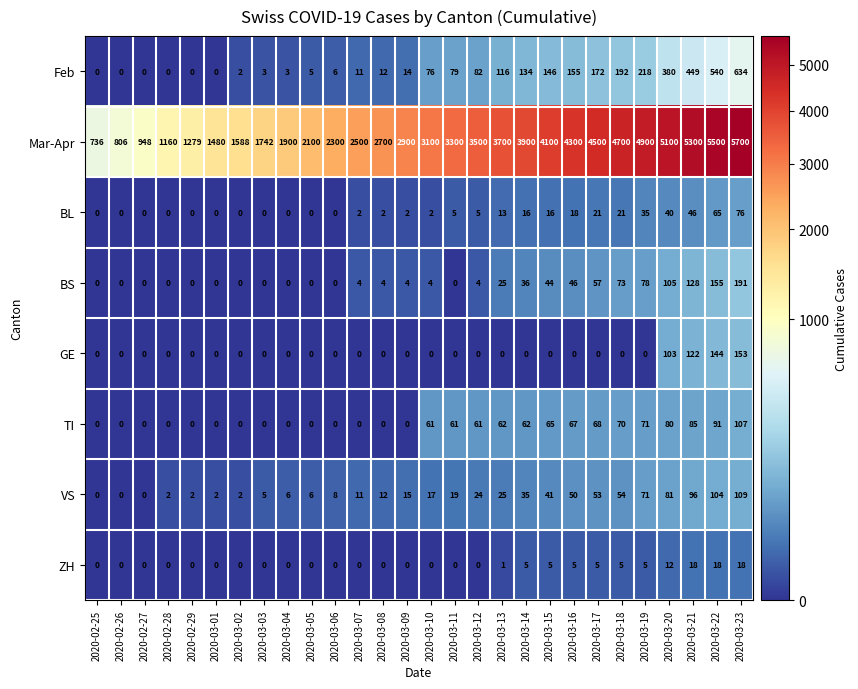

What is the maximum value shown in the chart?

5700